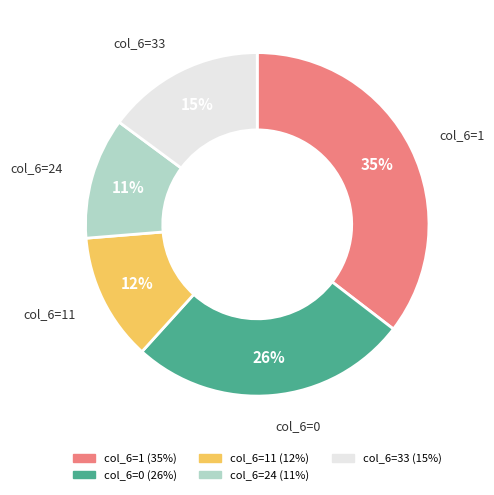

How many slices are in this pie chart?

5